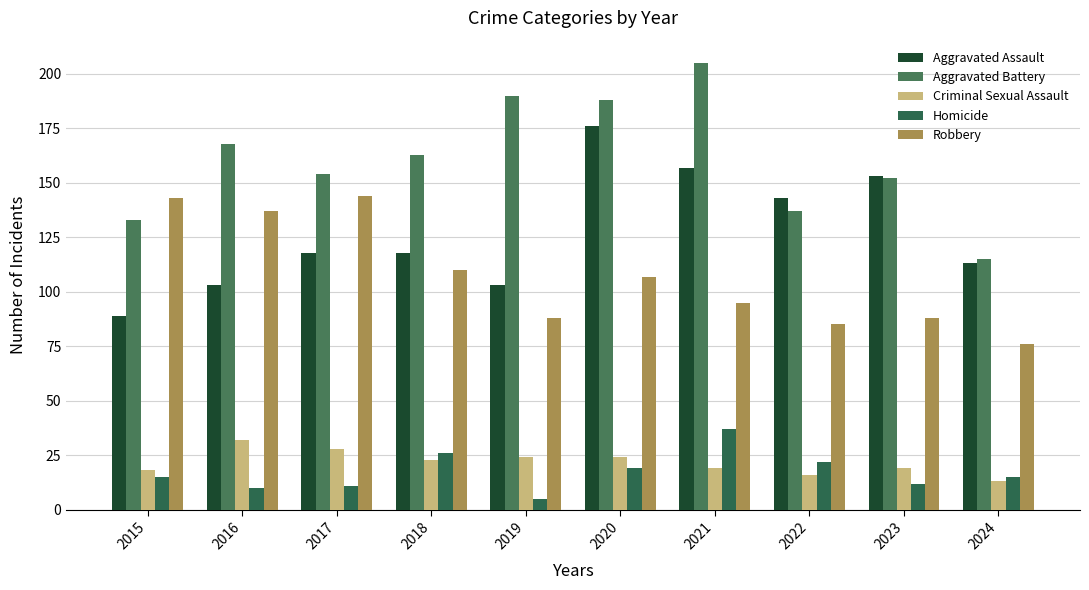

The value of Aggravated Battery at 2018 is 220. True or false?

False